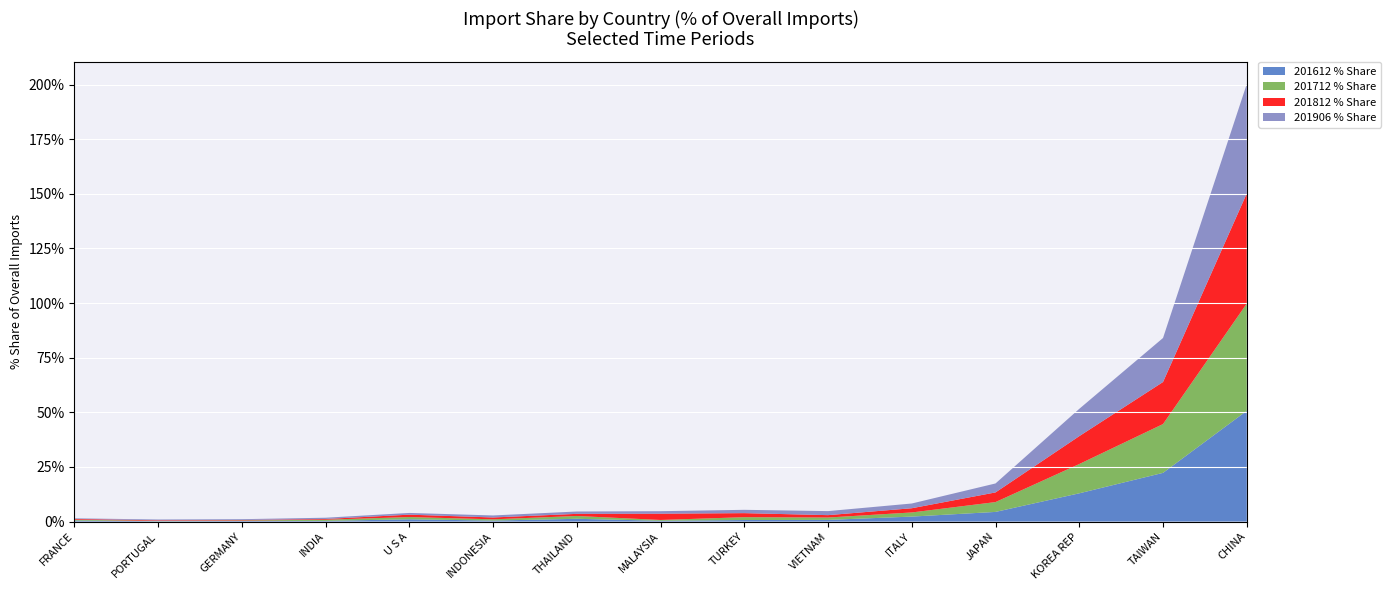

Reading left to right, list all the values displayed in this chart.

201612 % Share: CHINA=50.7	TAIWAN=22.3	KOREA REP=12.9	JAPAN=4.4	ITALY=2.3	VIETNAM=0.8	TURKEY=0.7	MALAYSIA=0.4	THAILAND=1.3	INDONESIA=0.5	U S A=1.1	INDIA=0.3	GERMANY=0.3	PORTUGAL=0.2	FRANCE=0.5
201712 % Share: CHINA=49.1	TAIWAN=22.3	KOREA REP=13.4	JAPAN=4.5	ITALY=1.9	VIETNAM=1.1	TURKEY=1.3	MALAYSIA=0.4	THAILAND=1.3	INDONESIA=0.6	U S A=1.0	INDIA=0.5	GERMANY=0.2	PORTUGAL=0.2	FRANCE=0.4
201812 % Share: CHINA=50.4	TAIWAN=19.2	KOREA REP=12.8	JAPAN=4.4	ITALY=1.9	VIETNAM=1.1	TURKEY=1.9	MALAYSIA=2.9	THAILAND=1.0	INDONESIA=0.8	U S A=1.1	INDIA=0.3	GERMANY=0.2	PORTUGAL=0.3	FRANCE=0.3
201906 % Share: CHINA=50.1	TAIWAN=20.2	KOREA REP=12.5	JAPAN=4.1	ITALY=2.2	VIETNAM=1.8	TURKEY=1.5	MALAYSIA=1.1	THAILAND=1.1	INDONESIA=0.9	U S A=0.8	INDIA=0.6	GERMANY=0.4	PORTUGAL=0.4	FRANCE=0.3